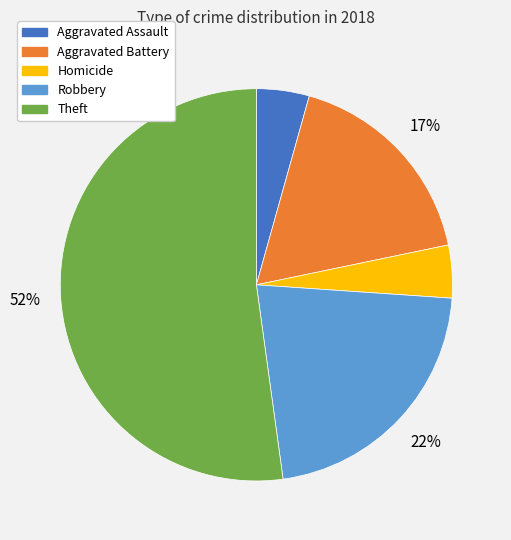

To the nearest percent, what is the average slice percentage?

20%